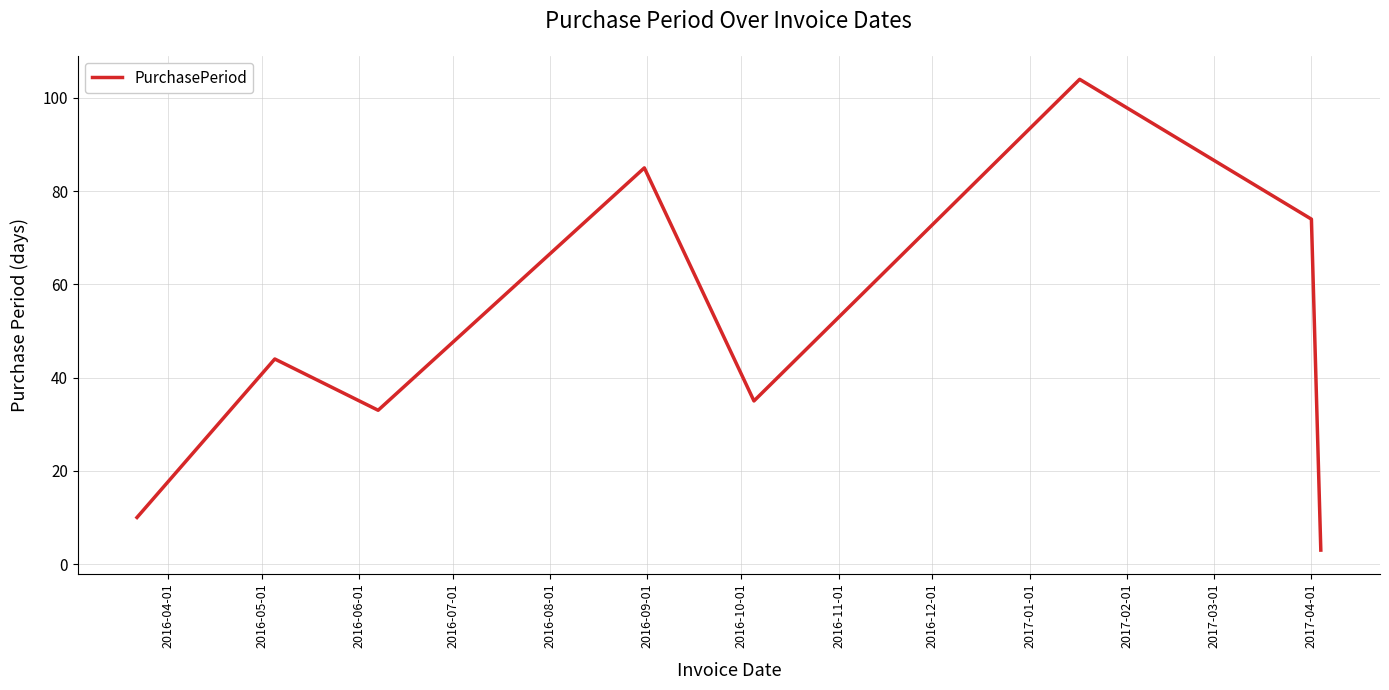

How many distinct data groups are displayed?

1